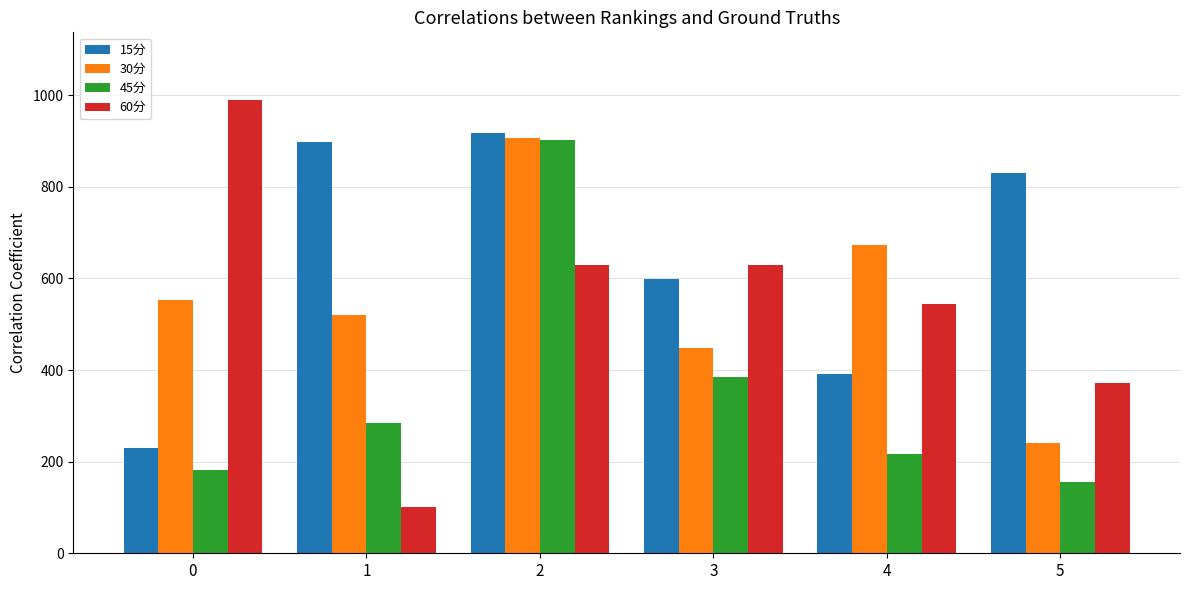

Which series has the largest range (max minus min)?

60分